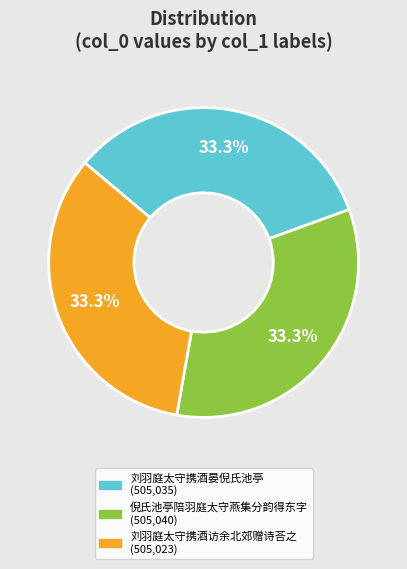

To the nearest percent, what percentage of the pie is 刘羽庭太守携酒访余北郊赠诗荅之?

33%